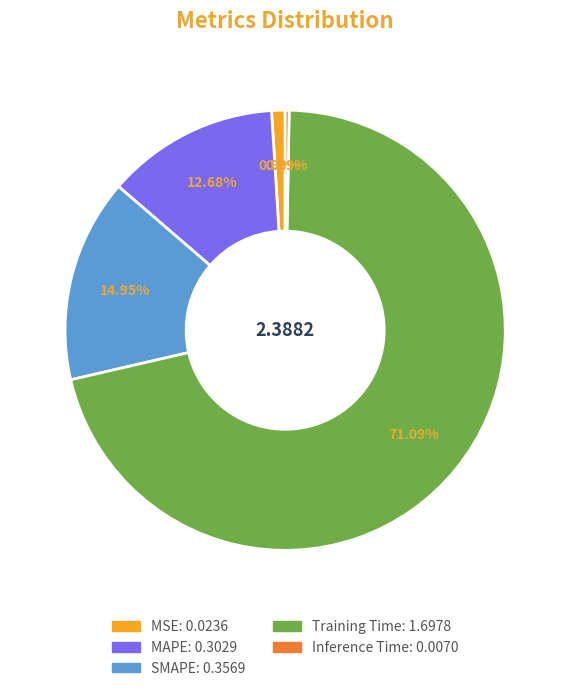

Between SMAPE and MSE, which is larger?

SMAPE